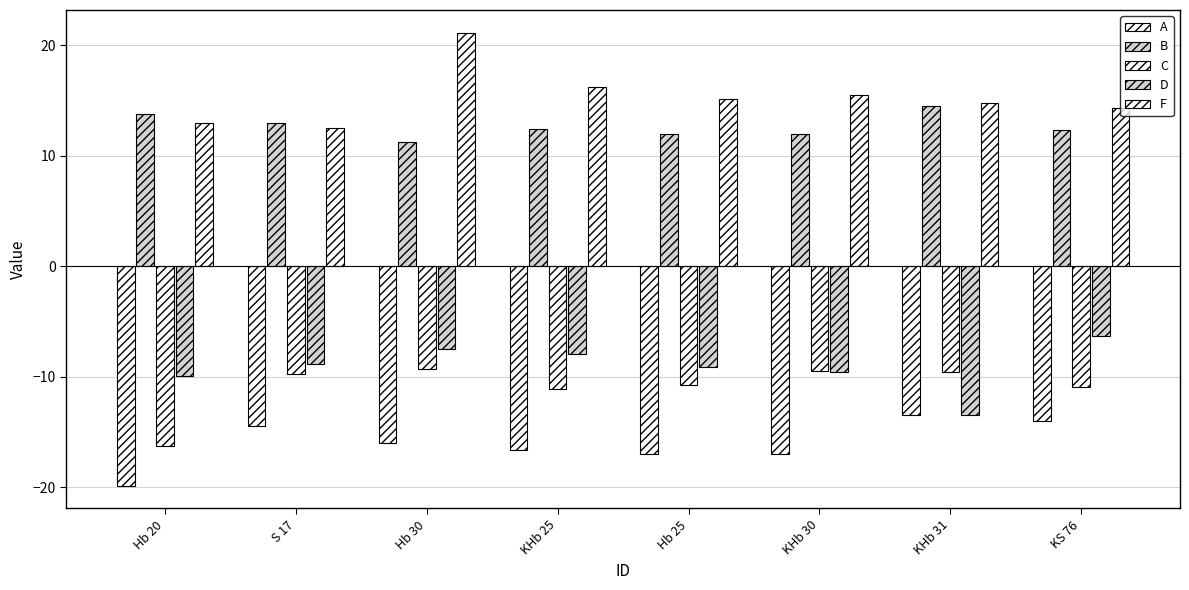

What is the label of the 1st bar from the left?

Hb 20